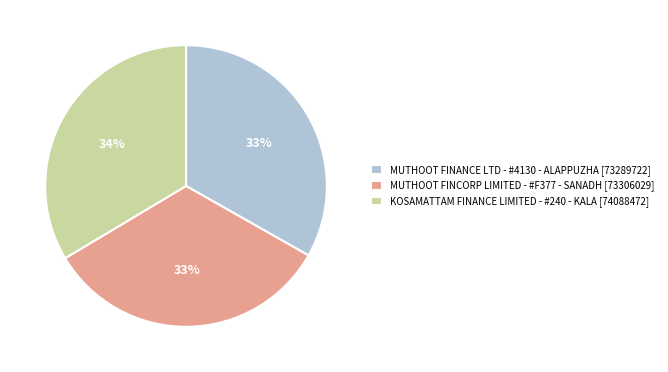

What percentage is the KOSAMATTAM FINANCE LIMITED - #240 - KALA slice, to the nearest percent?

34%